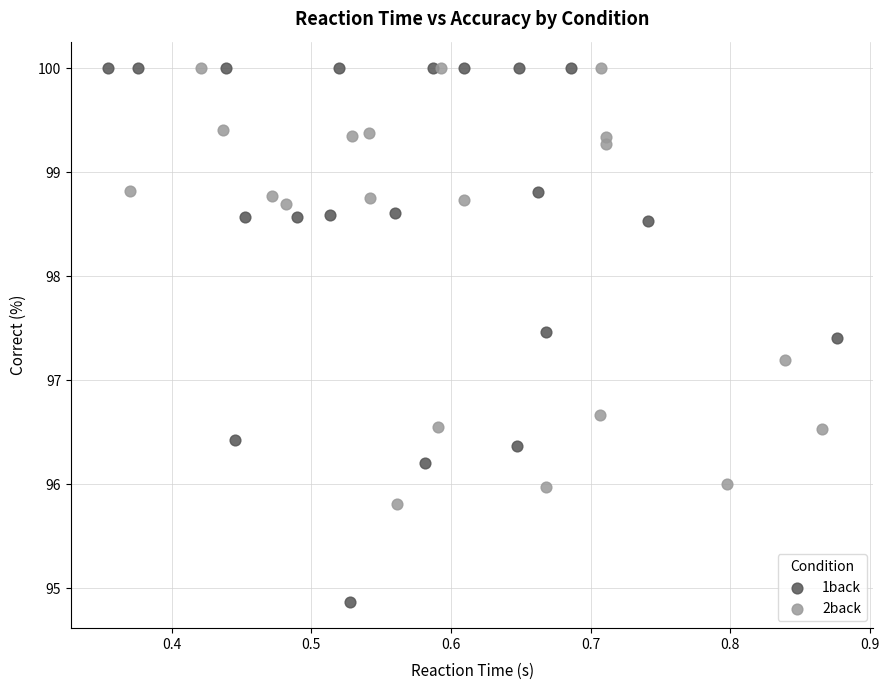

Which series reaches the minimum Y coordinate?

1back